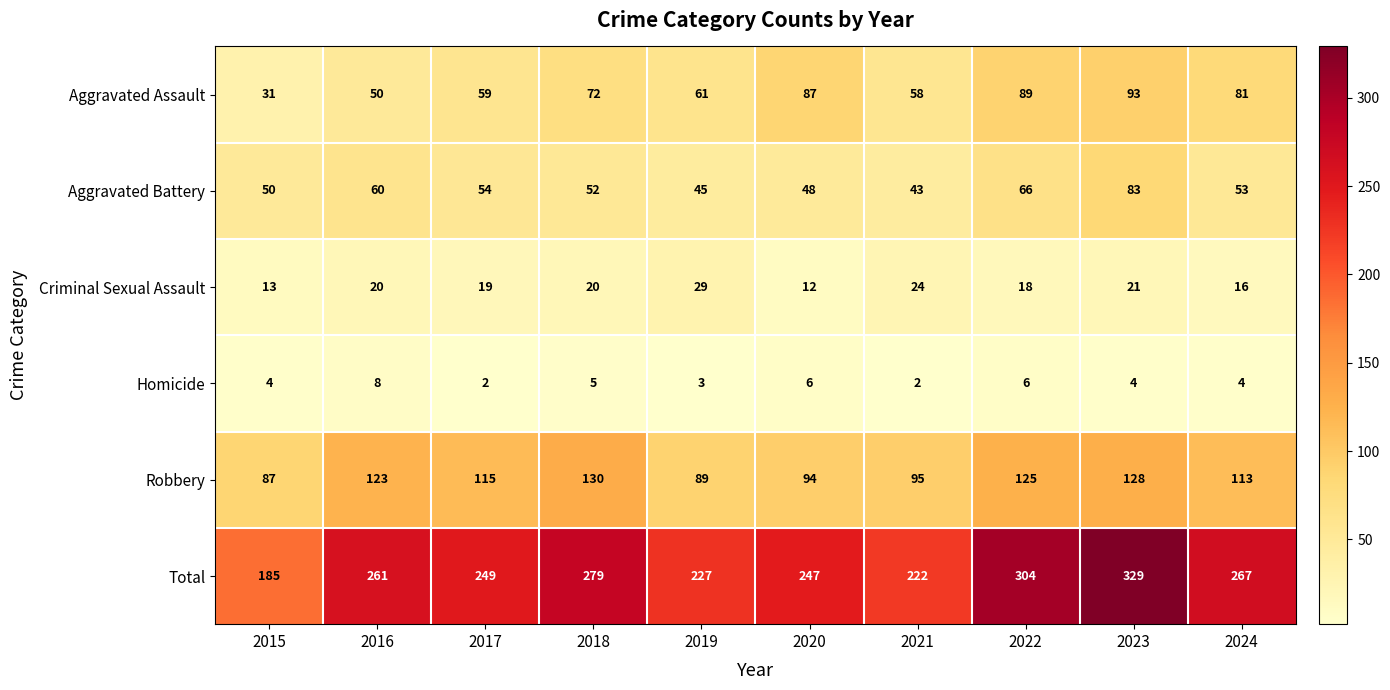

Is the value of Aggravated Assault at 2021 greater than the value of Robbery at 2019?

No